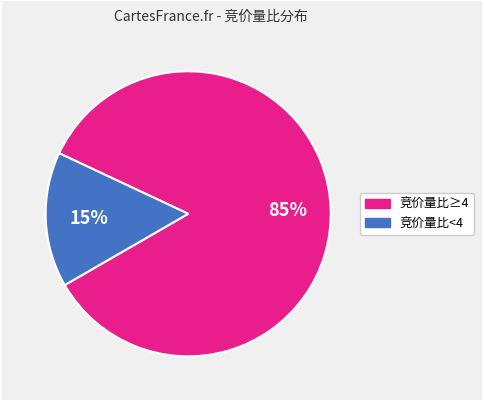

To the nearest percent, what is the average slice percentage?

50%